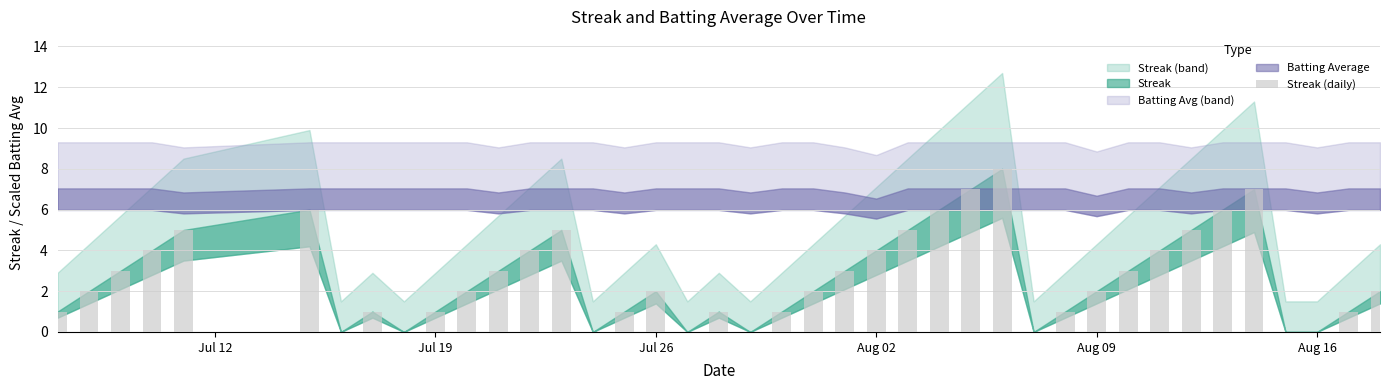

What is the greatest value displayed?

8